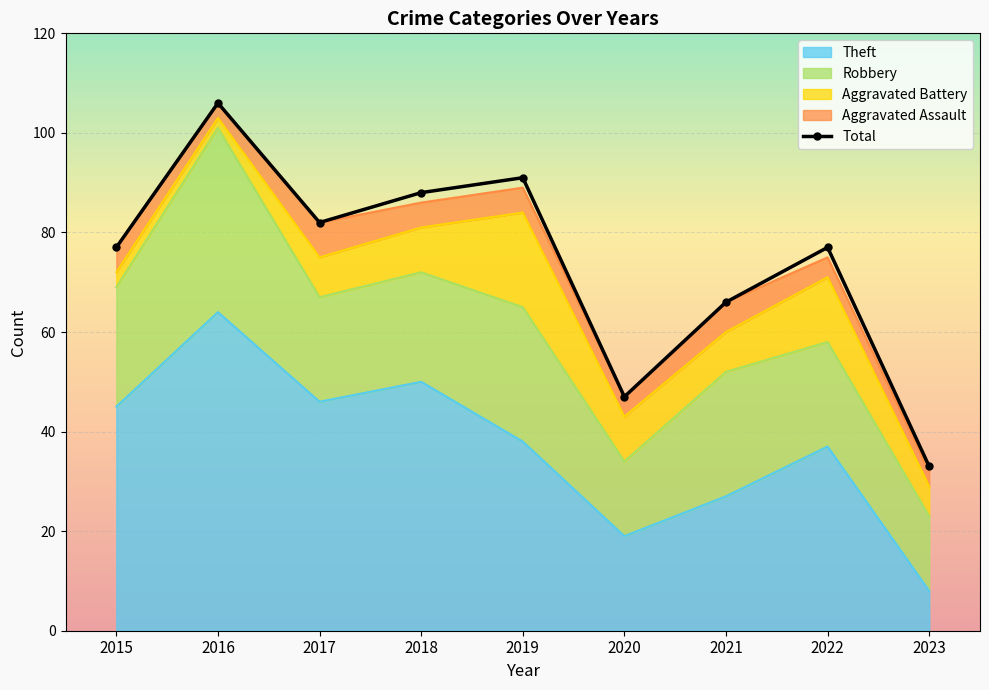

At which category is the sum across all series the highest?

2016